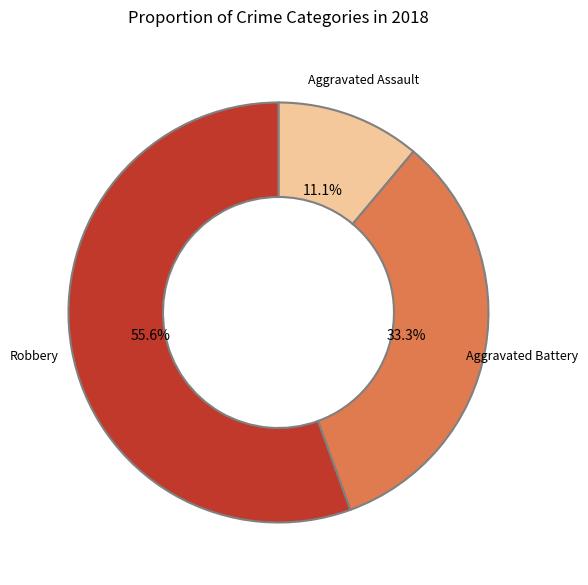

What percentage is NOT represented by Aggravated Assault?

88.9%